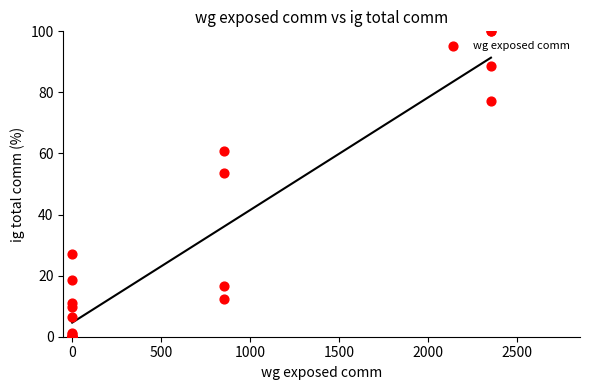

What Y value in the scatter plot is closest to 50?

53.5